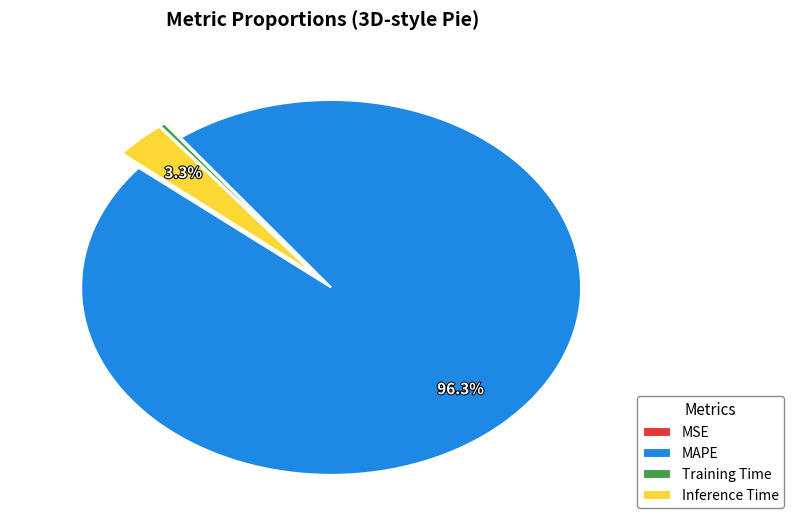

True or false: MAPE accounts for 96% of the total.

True